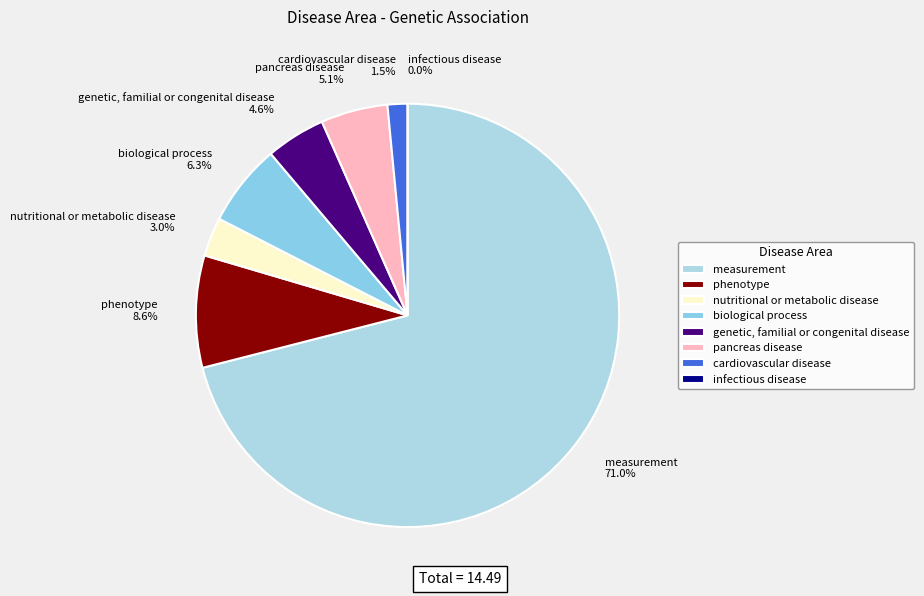

Which category has the smallest portion of the pie?

infectious disease